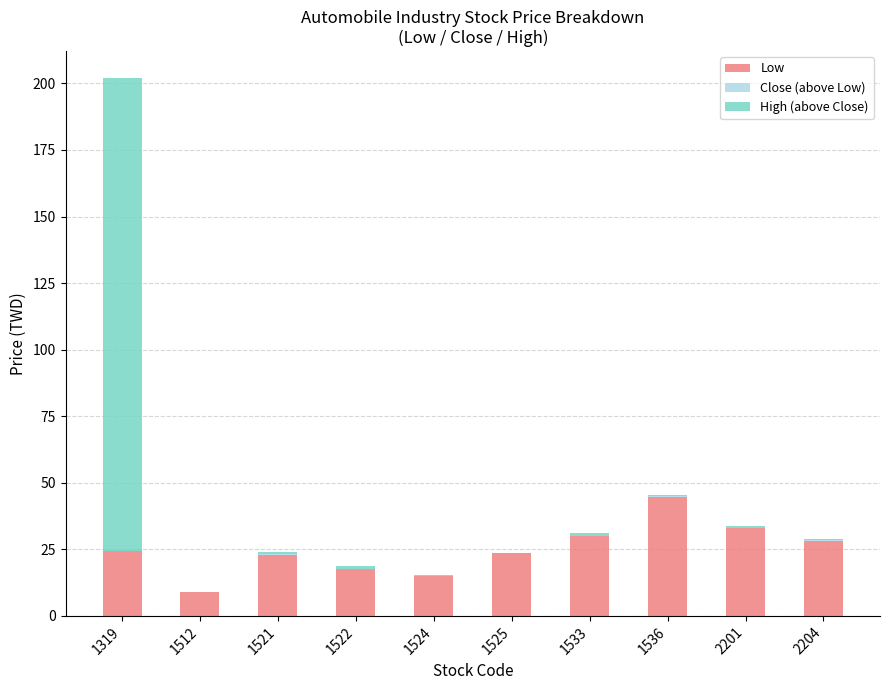

Rank the series by their maximum value, from highest to lowest.

High (above Close), Low, Close (above Low)